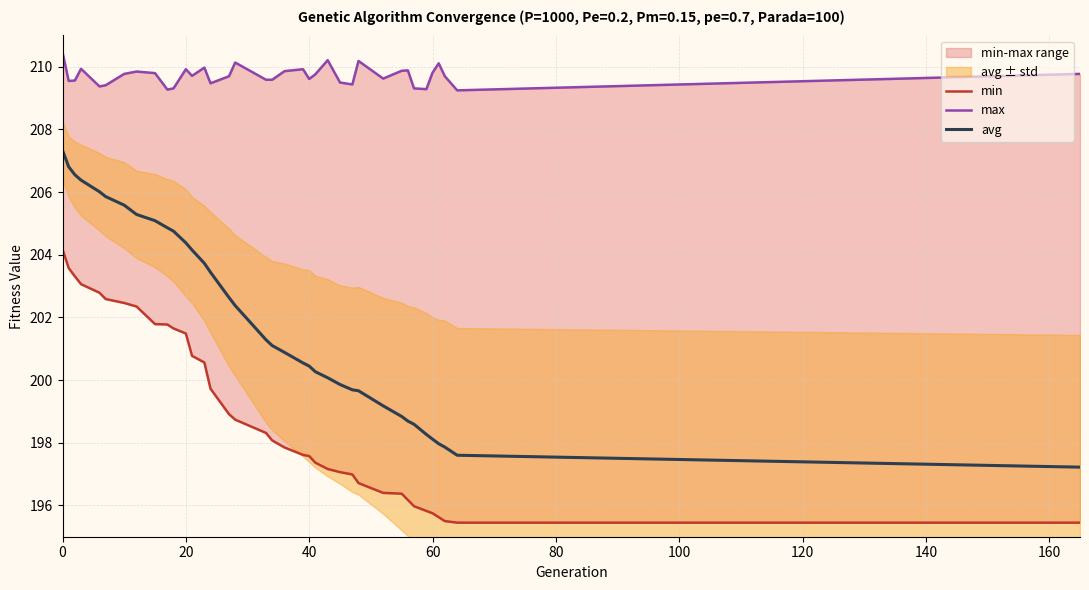

What is the minimum value for avg?

197.2